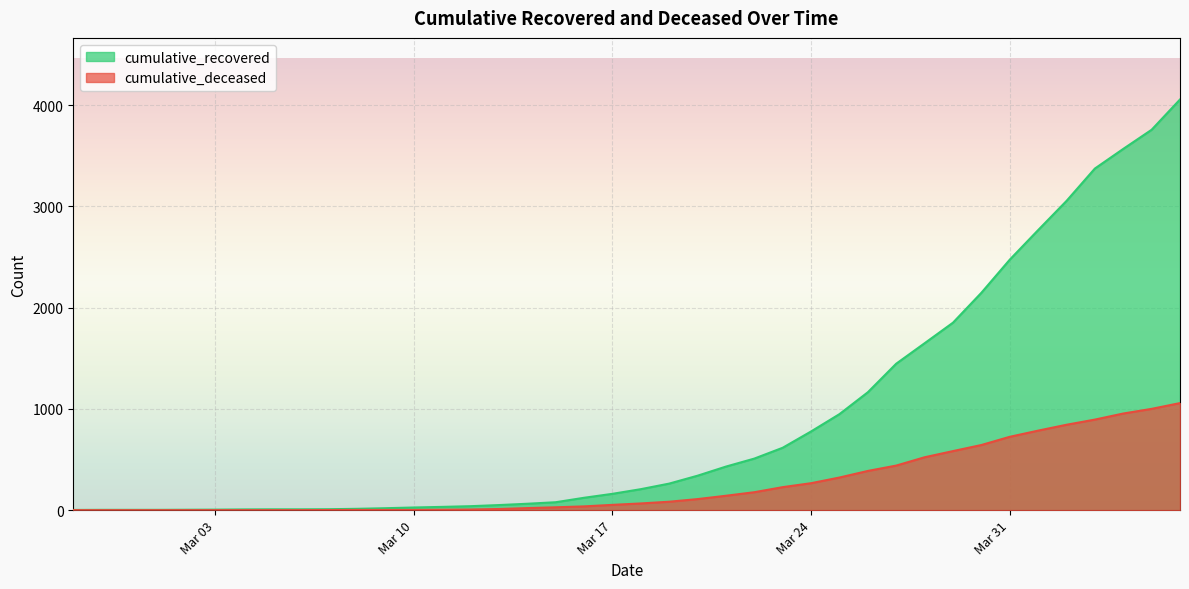

What is the maximum value for cumulative_recovered?

4055